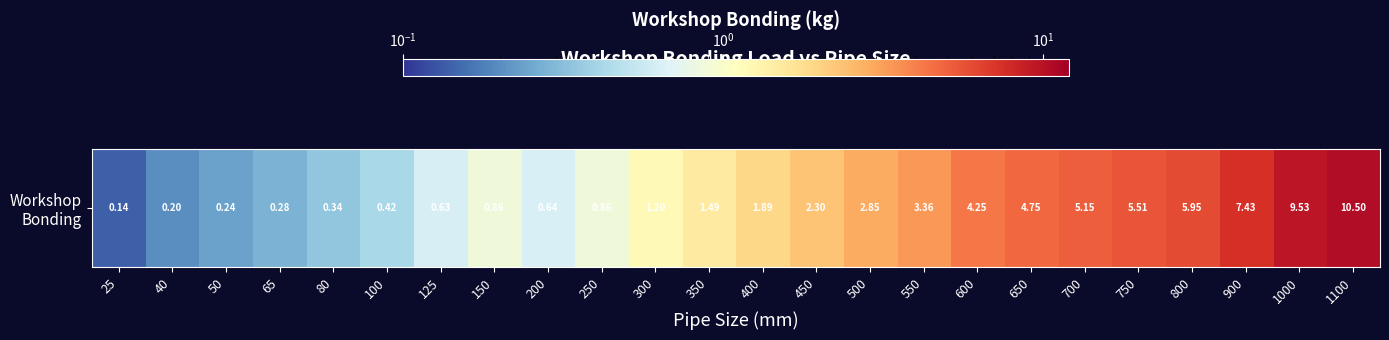

List the labels in order of value, smallest first.

25, 40, 50, 65, 80, 100, 125, 200, 150, 250, 300, 350, 400, 450, 500, 550, 600, 650, 700, 750, 800, 900, 1000, 1100